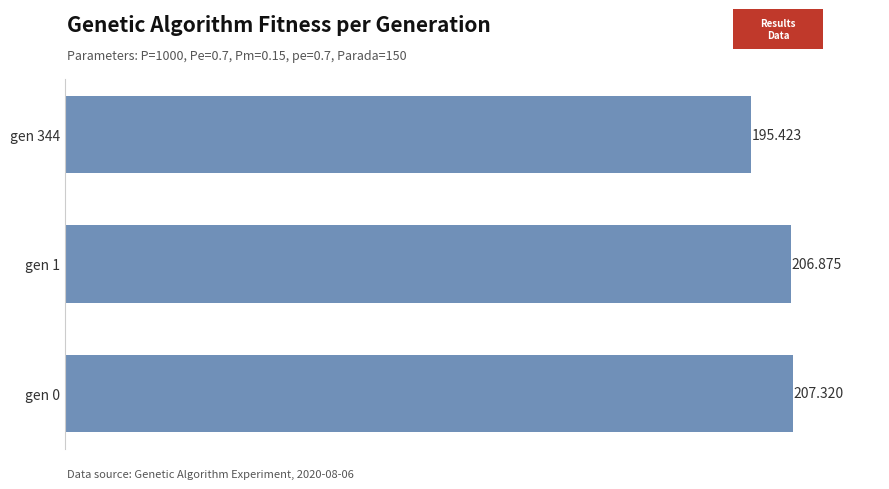

How many categories are shown in the chart?

3